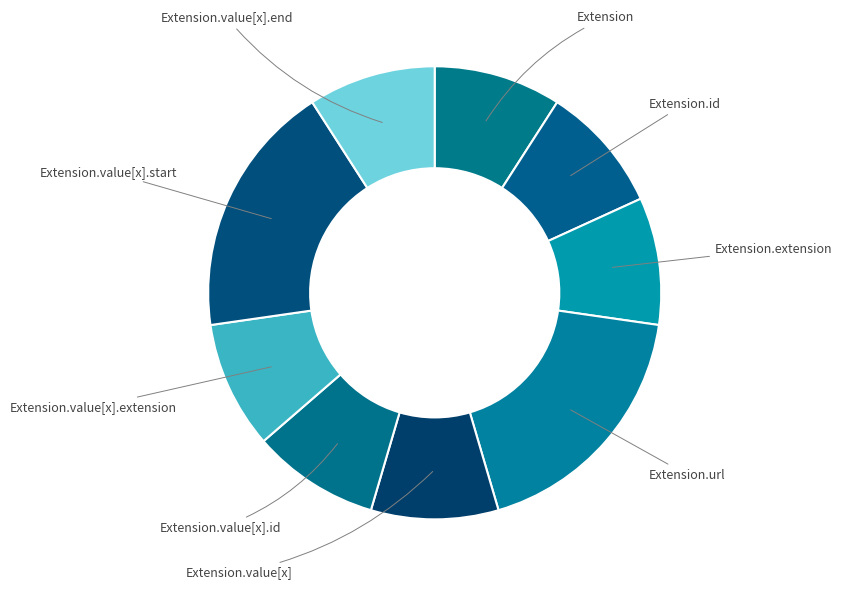

Does Extension.value[x].id represent more than half of the total?

No